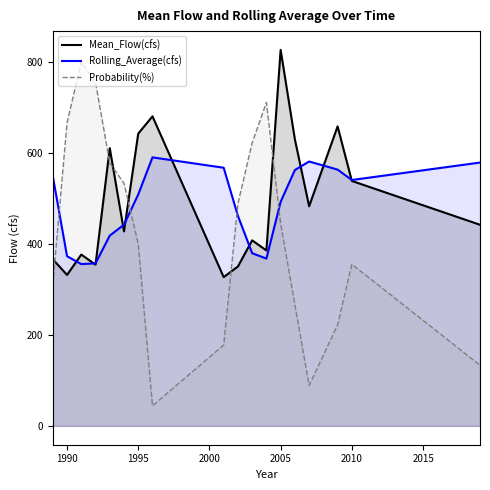

At which category is the sum across all series the highest?

2005